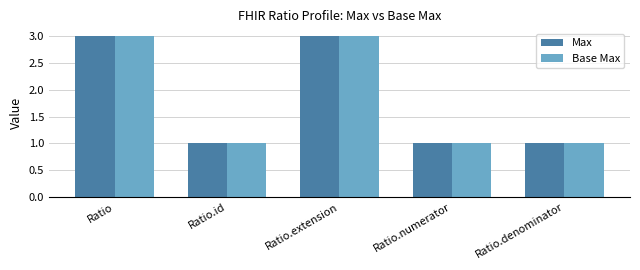

At how many categories does at least one series exceed 2?

2